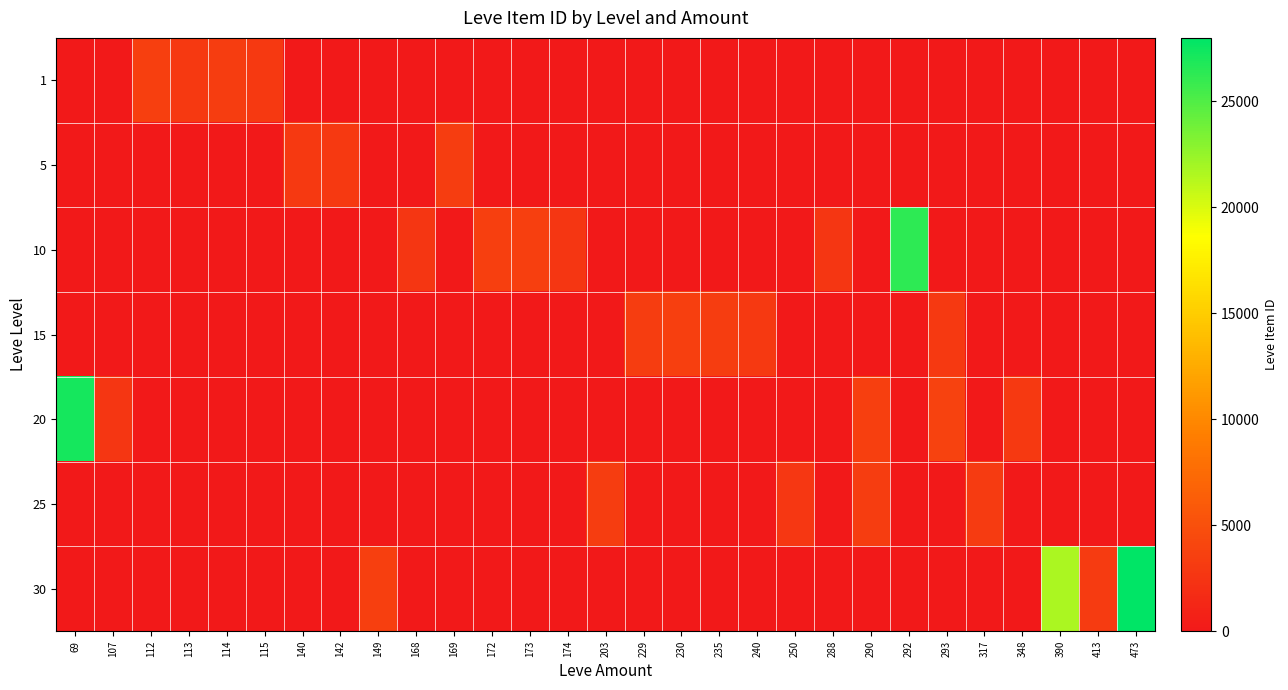

List the series in order of their peak value, highest first.

30, 20, 10, 15, 1, 25, 5